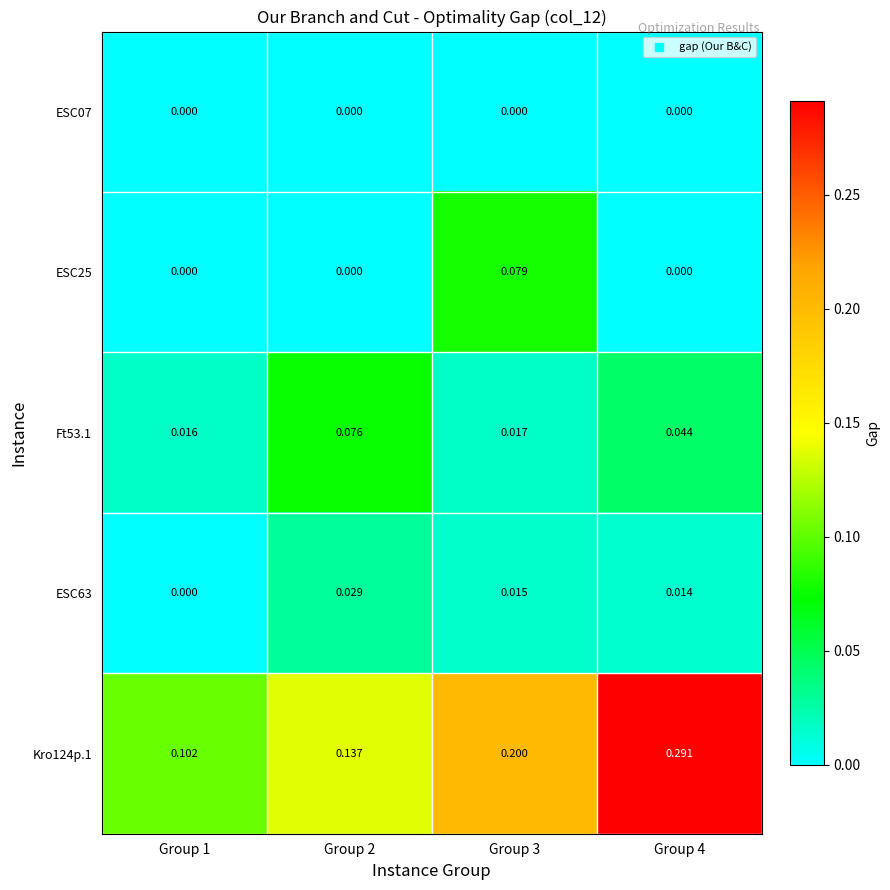

Is the value of Ft53.1 at Group 3 greater than the value of Kro124p.1 at Group 2?

No